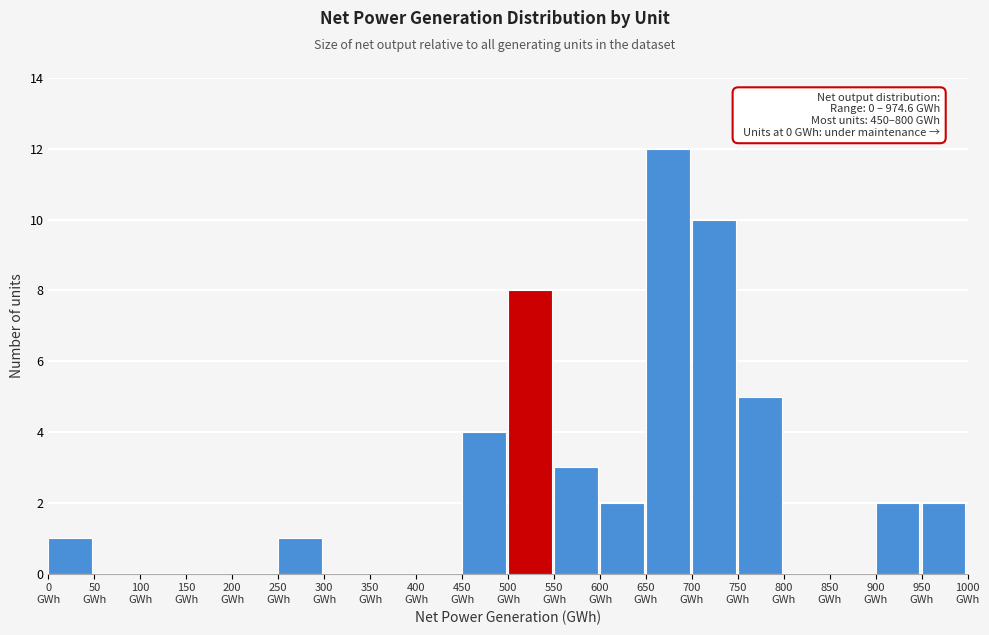

Over which range of the x-axis is the bar tallest?

650 to 700